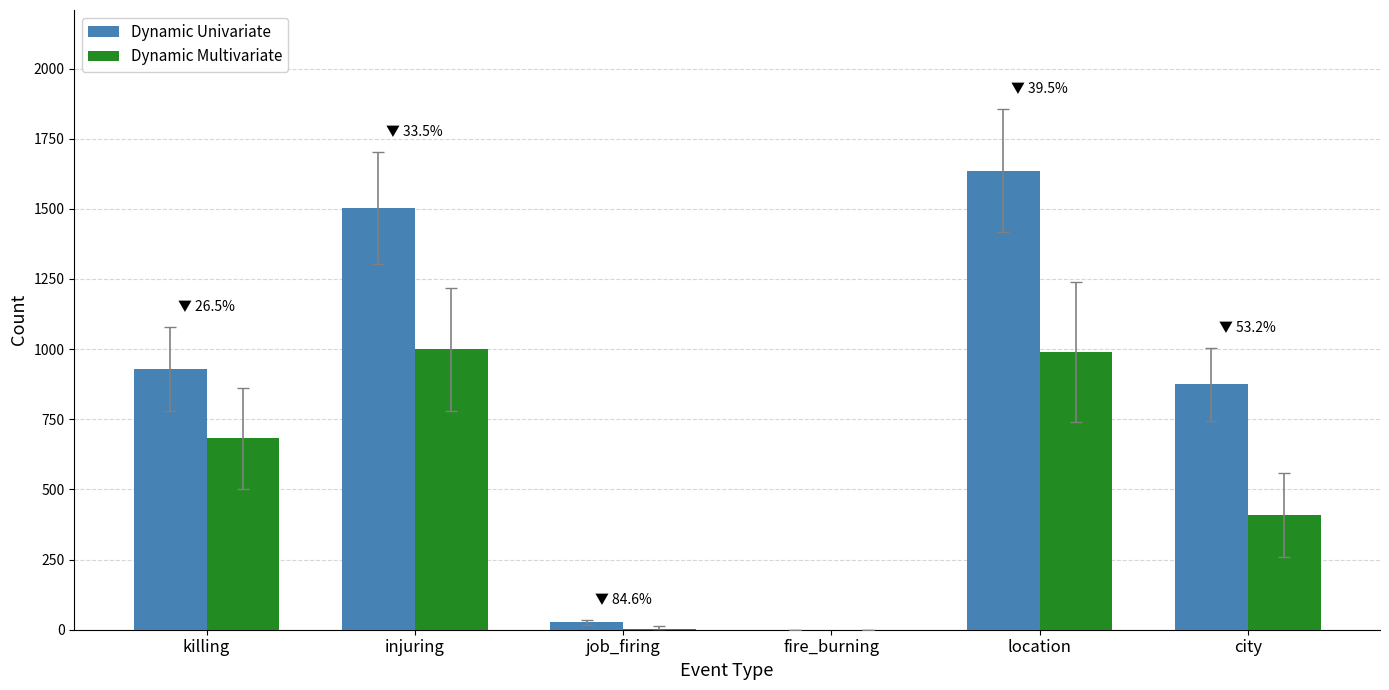

What are all the series names shown in the legend?

Dynamic Univariate, Dynamic Multivariate